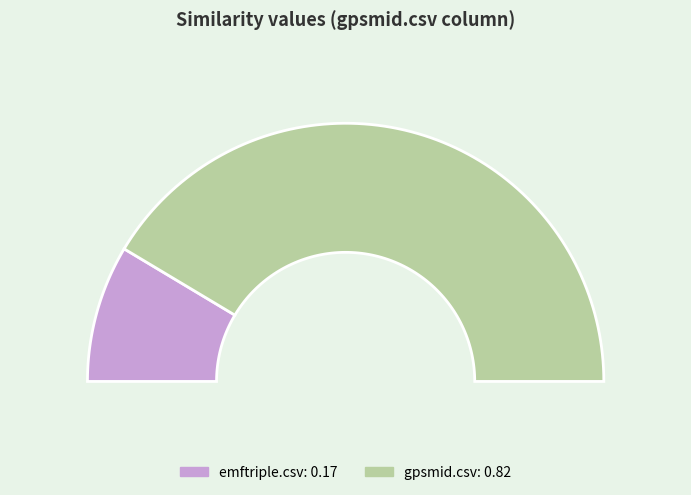

To the nearest percent, what portion does emftriple.csv represent?

17%